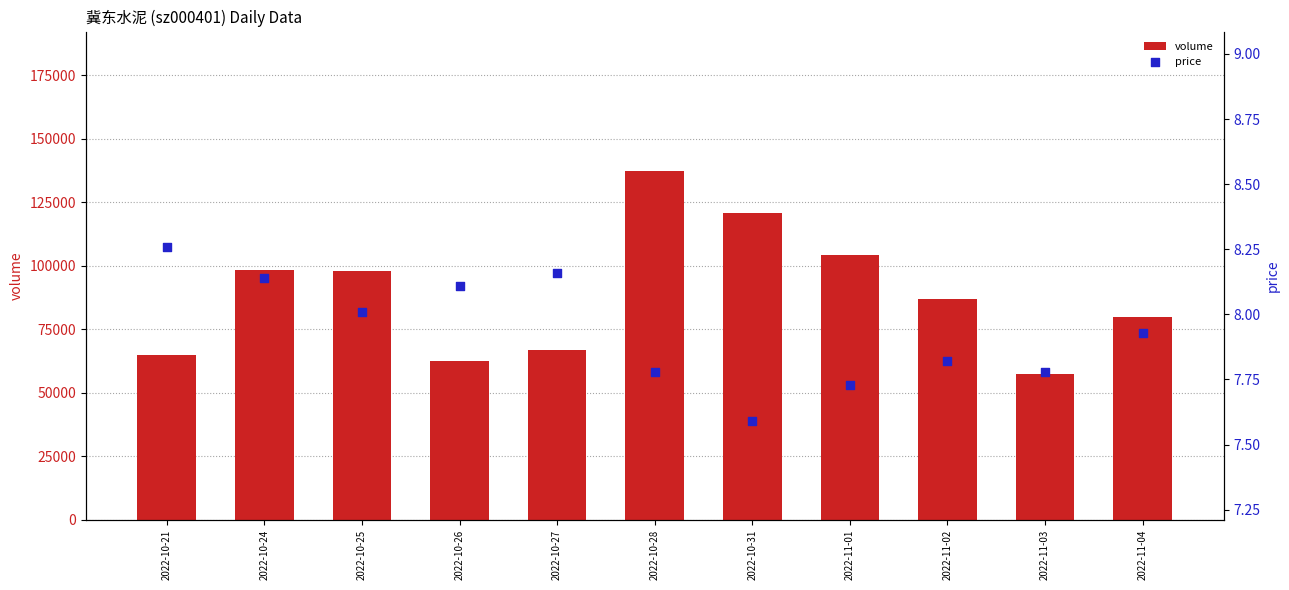

Which series reaches the minimum Y coordinate?

price